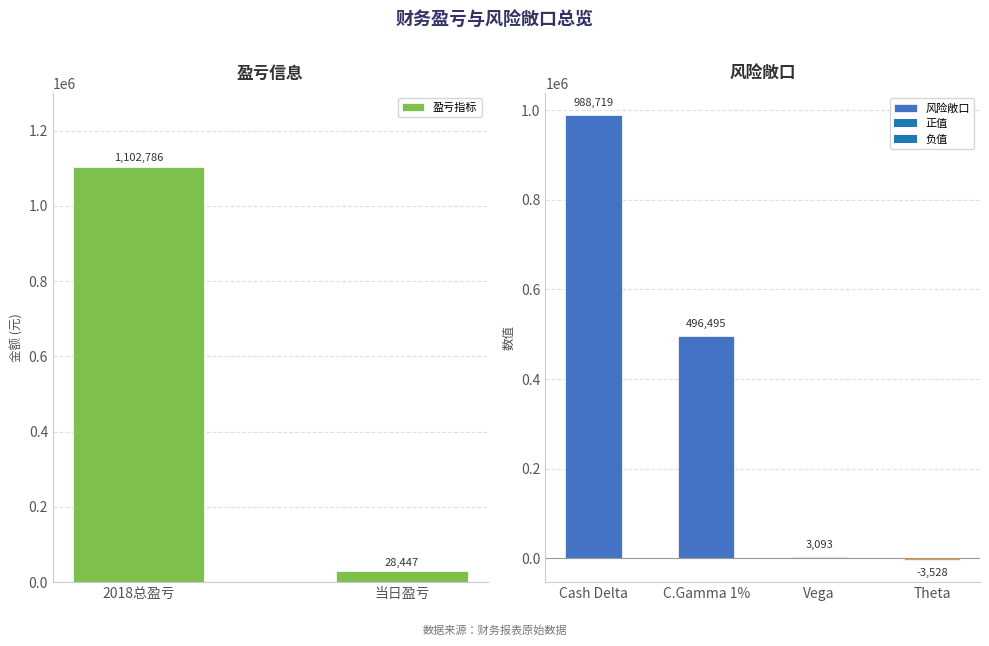

At which label does 风险敞口 first exceed 496495?

Cash Delta